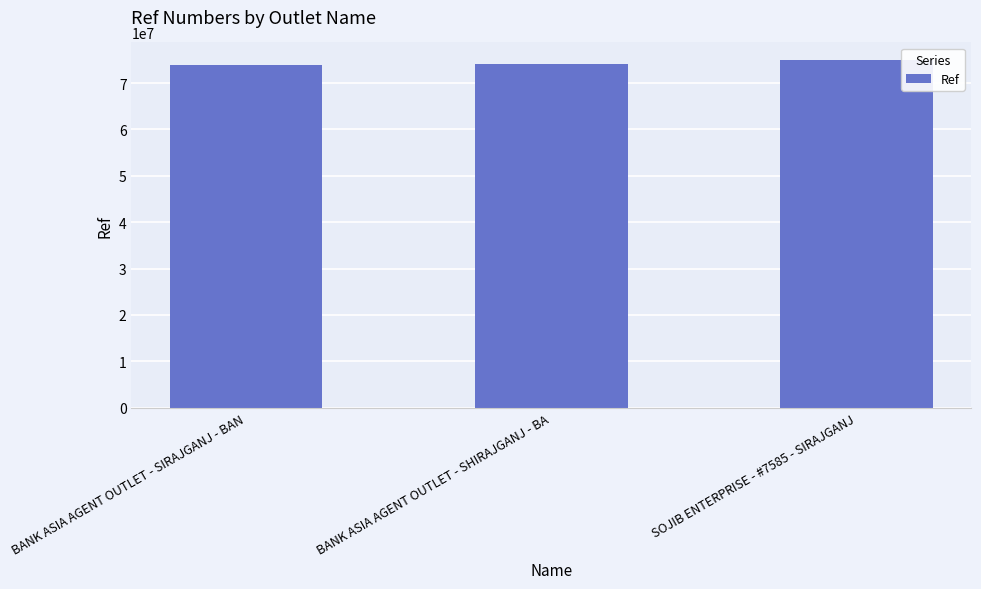

What is the label of the 3rd bar from the right?

BANK ASIA AGENT OUTLET - SIRAJGANJ - BAN